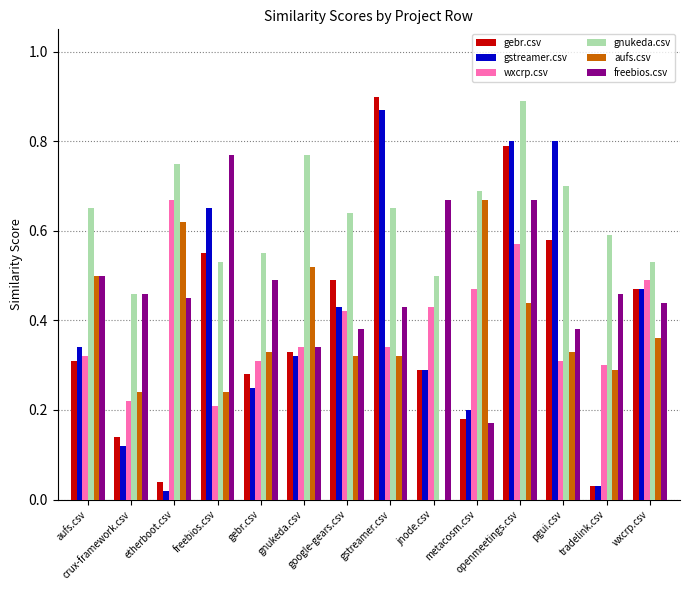

Rank the series by their maximum value, from lowest to highest.

wxcrp.csv, aufs.csv, freebios.csv, gstreamer.csv, gnukeda.csv, gebr.csv